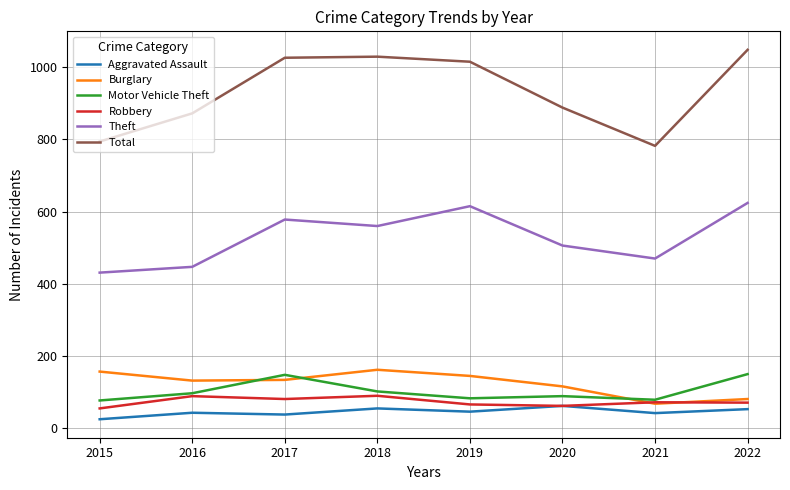

List the series in order of their peak value, lowest first.

Aggravated Assault, Robbery, Motor Vehicle Theft, Burglary, Theft, Total